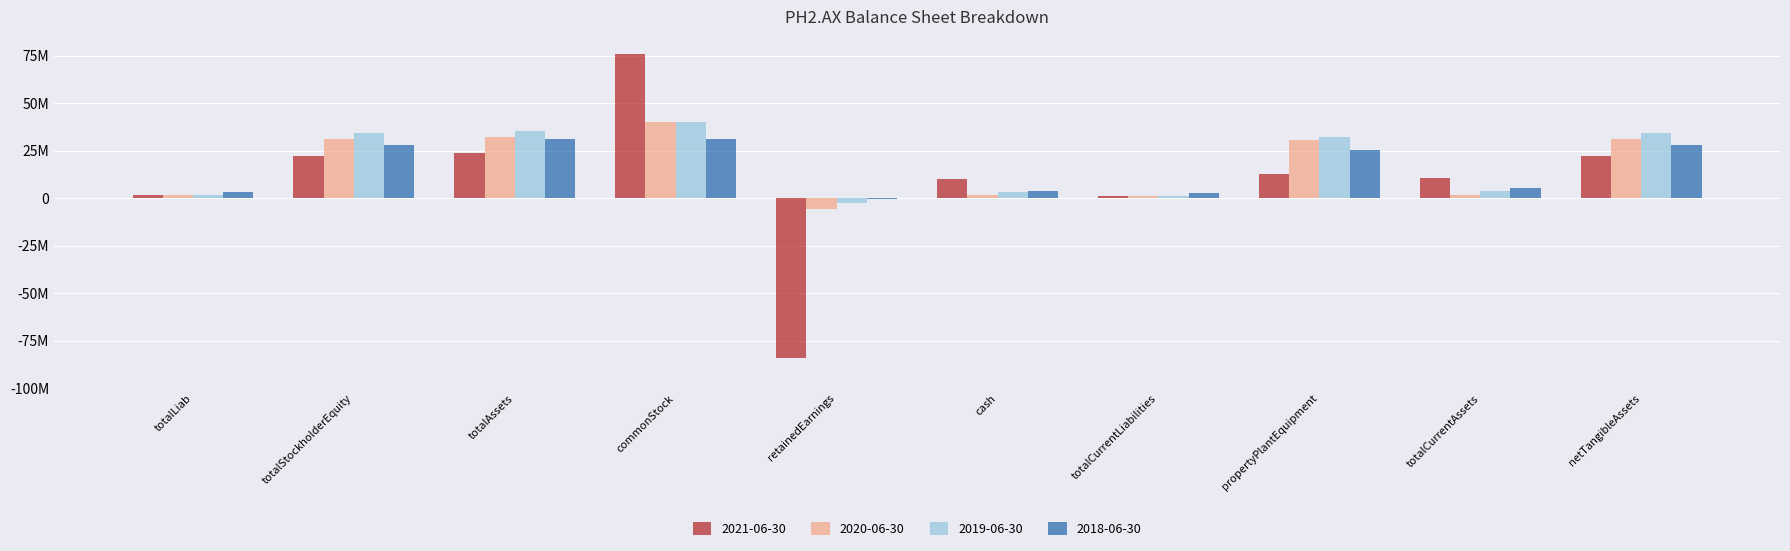

Which series has the largest total across all categories?

2019-06-30